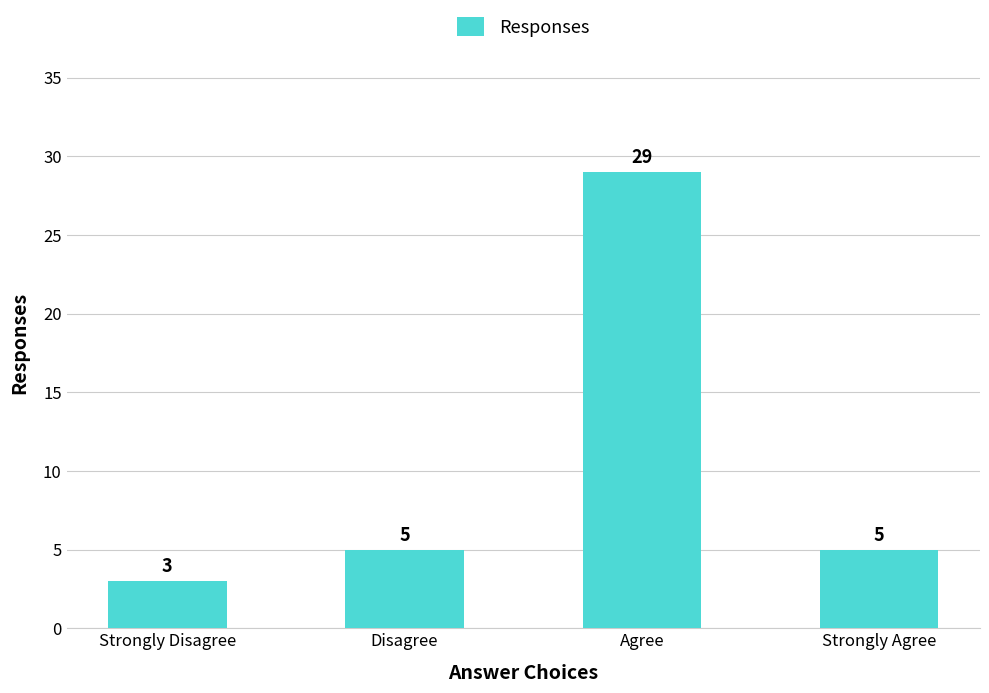

What is the difference between the values at Disagree and Agree?

24